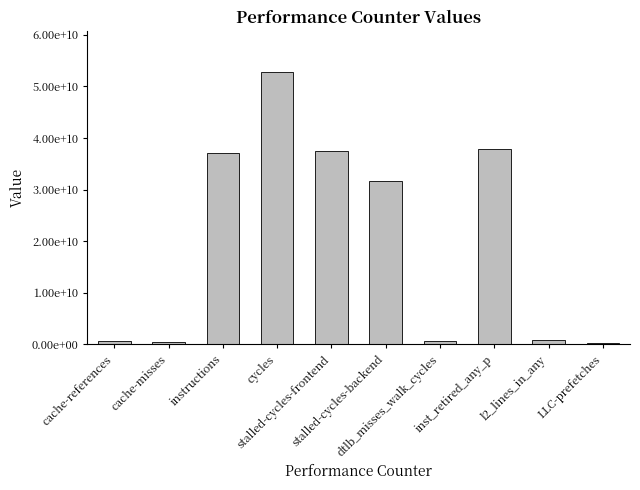

Are the bars horizontal?

No